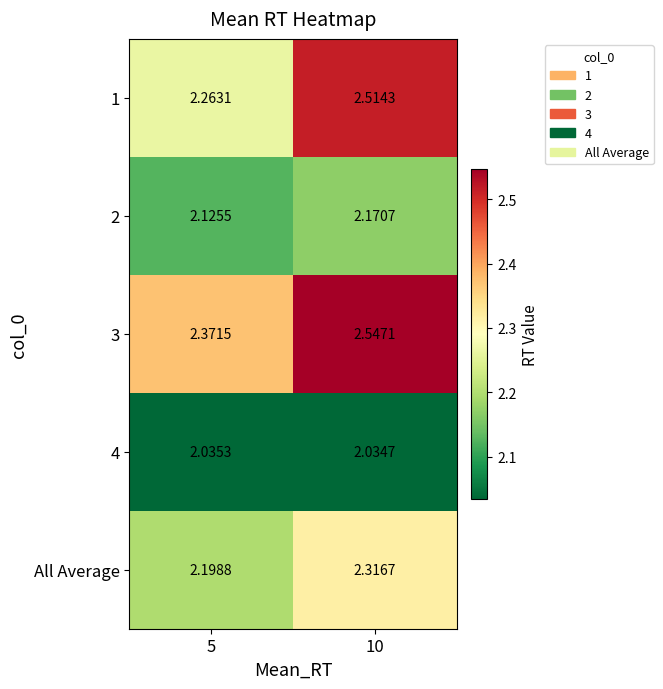

Is the value of All Average at 10 greater than the value of 3 at 5?

No